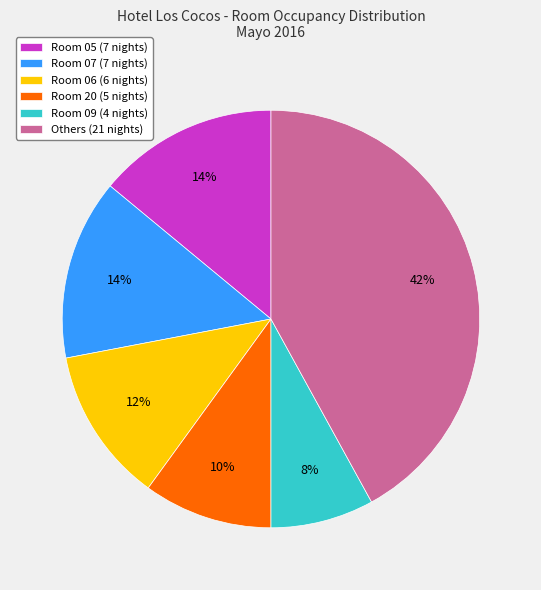

How many segments does this pie chart have?

6